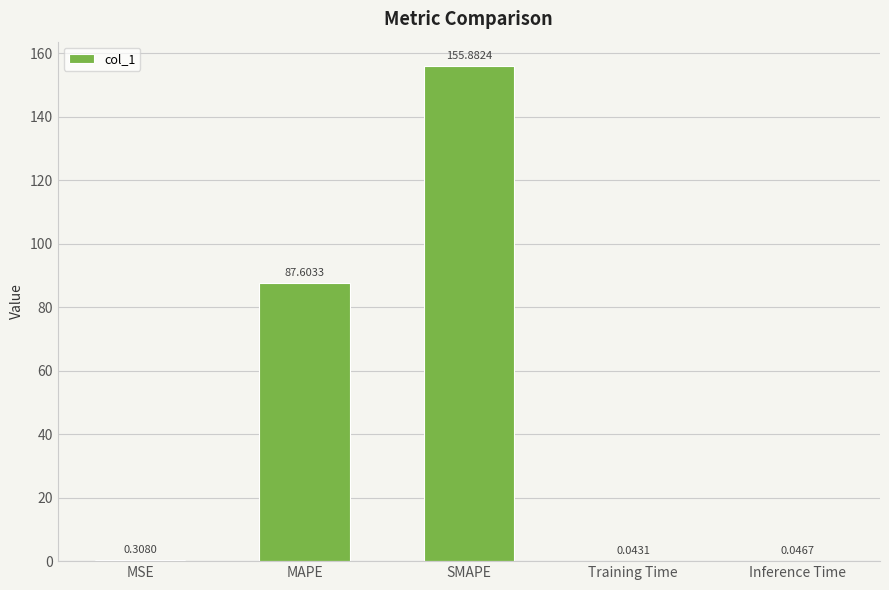

What is the maximum value shown in the chart?

155.9